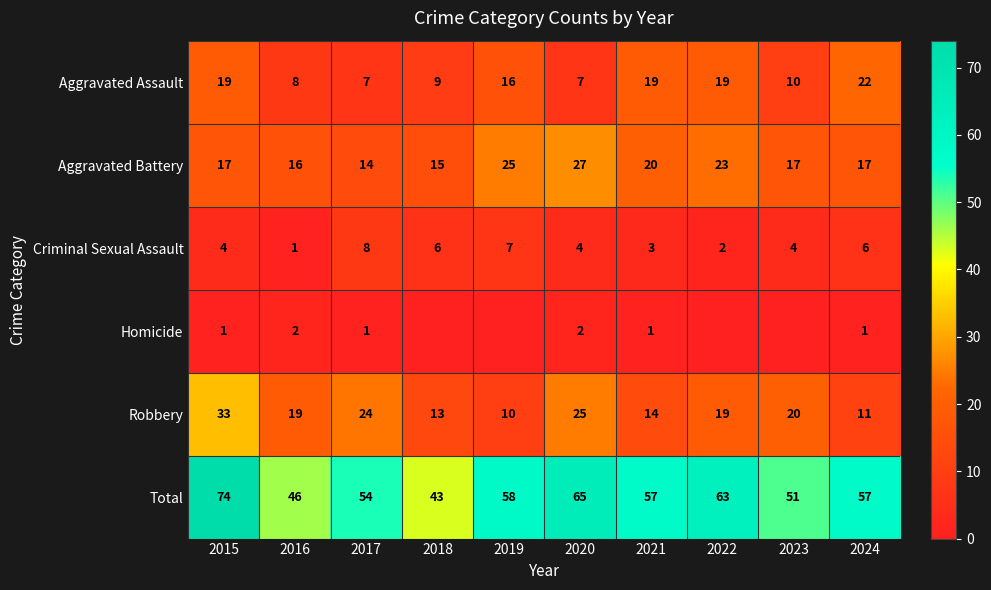

Which category has the highest value across all series?

2015